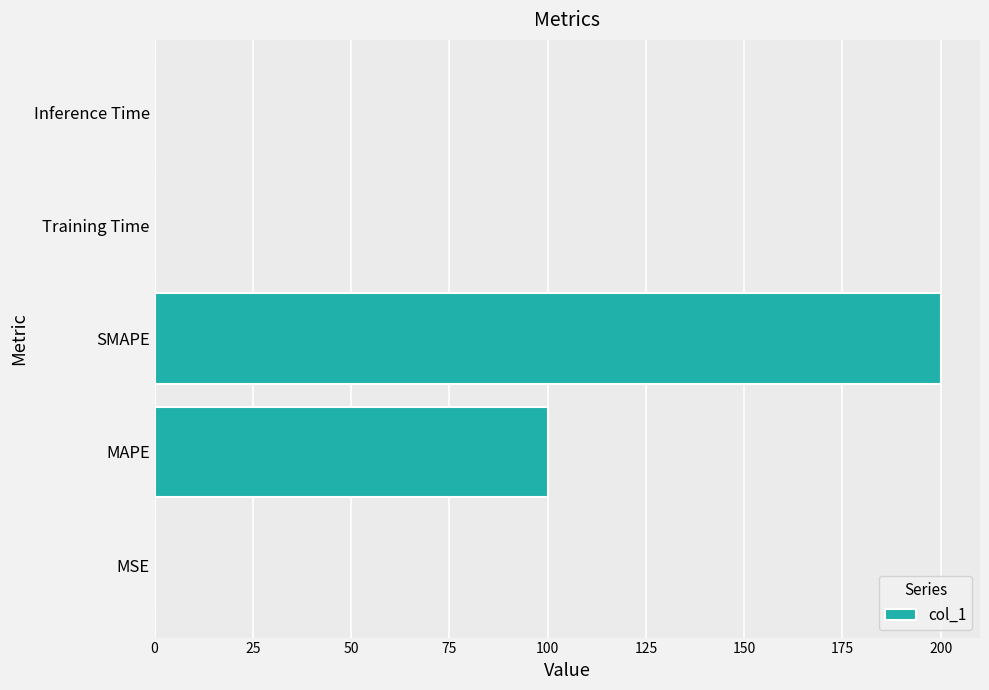

What is the change in value from MAPE to SMAPE?

+100.0